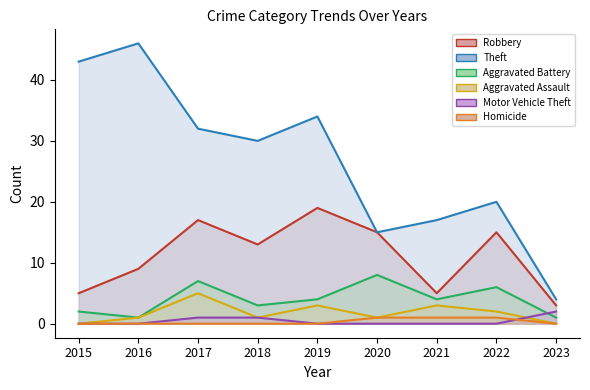

In Theft, how many points are higher than both neighbors (excluding endpoints)?

3